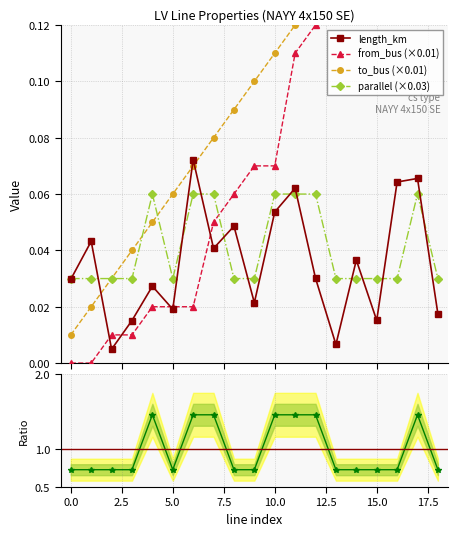

What is the sum of all parallel ratio values?

19.0